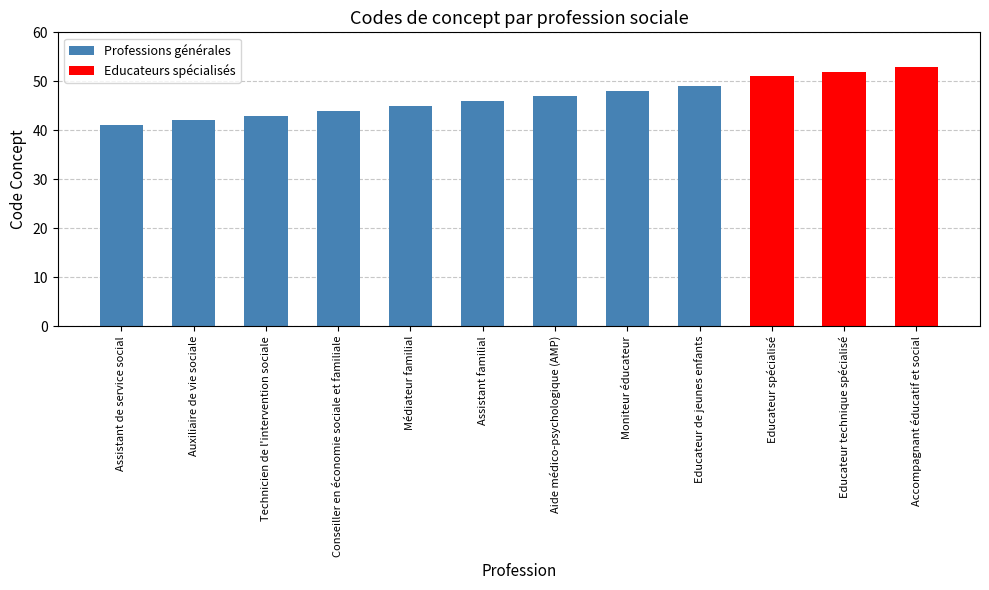

What is the difference between the second highest and second lowest values?

10